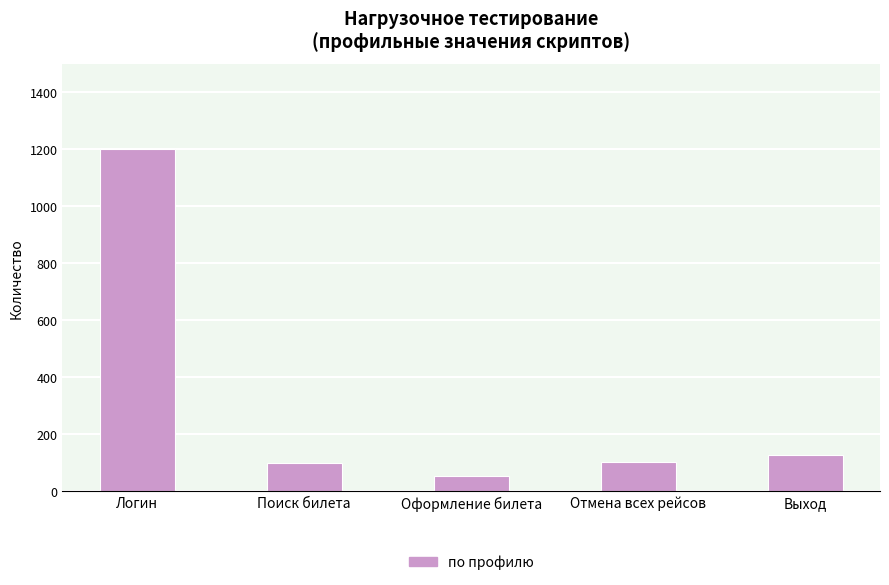

What is the sum of the values at Оформление билета and Логин?

1252